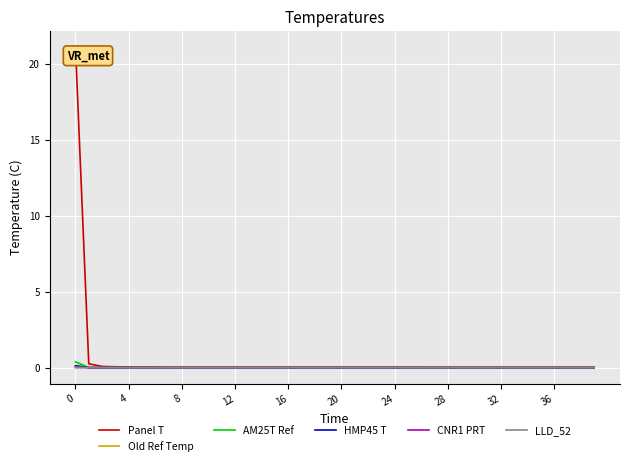

What is the maximum value shown in the chart?

21.1